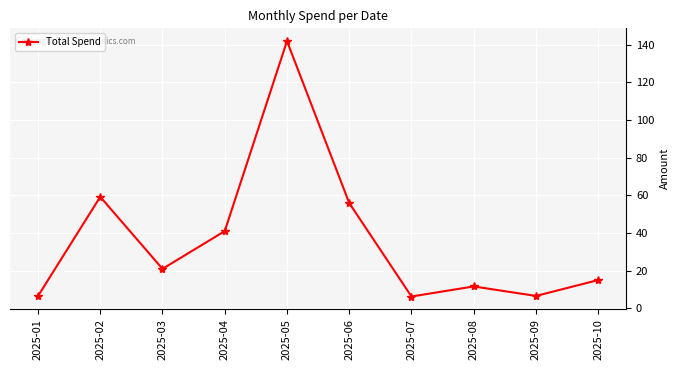

Which has a higher value, 2025-04 or 2025-05?

2025-05